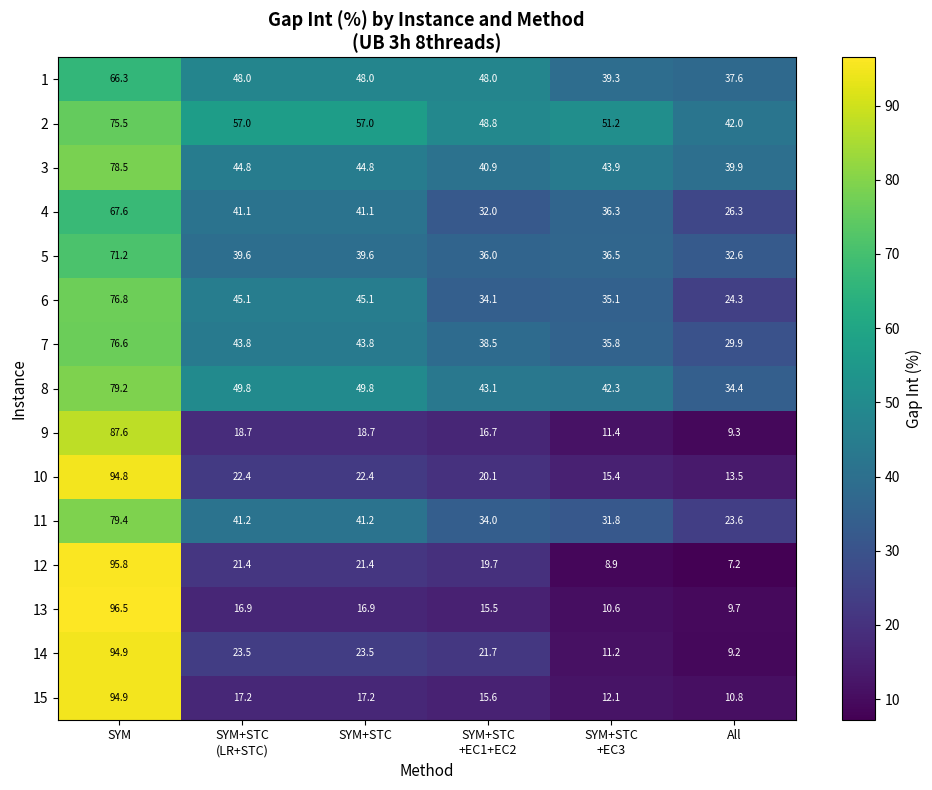

Which series has the largest total across all categories?

2